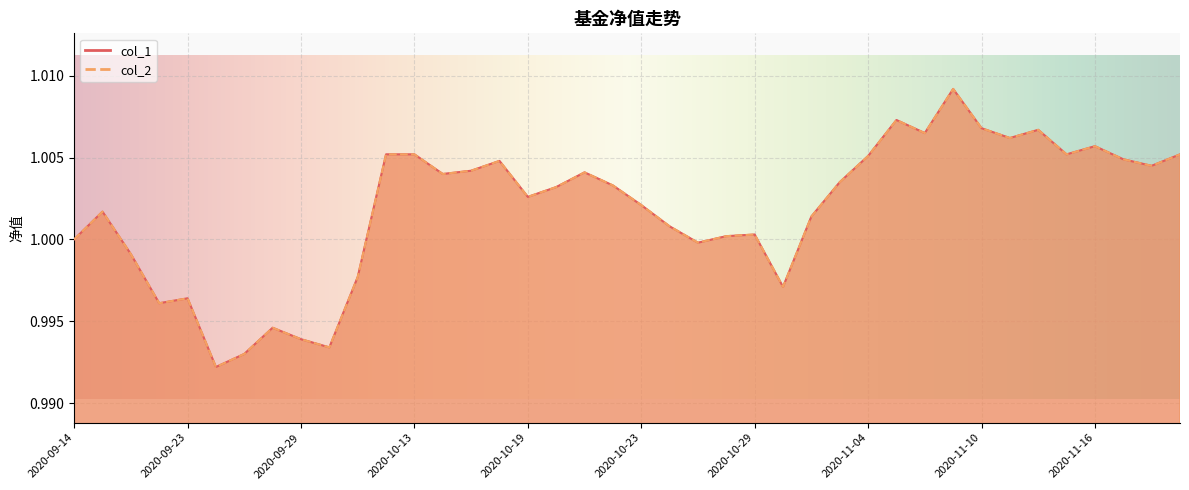

What is the total value across all series at 2020-09-24?

2.0